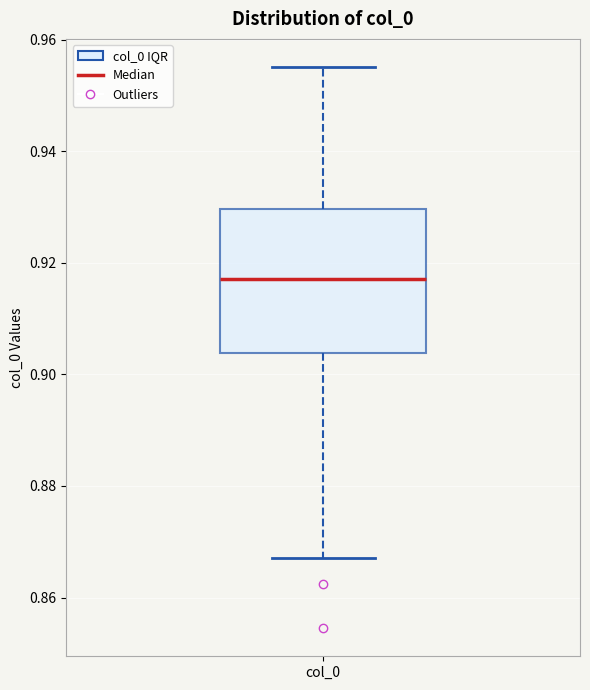

Read this box plot against the y-axis: the position of the median line, the range covered by the box, and the ends of both whiskers. The values are not printed on the chart, so give them approximately, as read against the axis.

median 0.918, box 0.904 to 0.930, whiskers 0.868 to 0.956